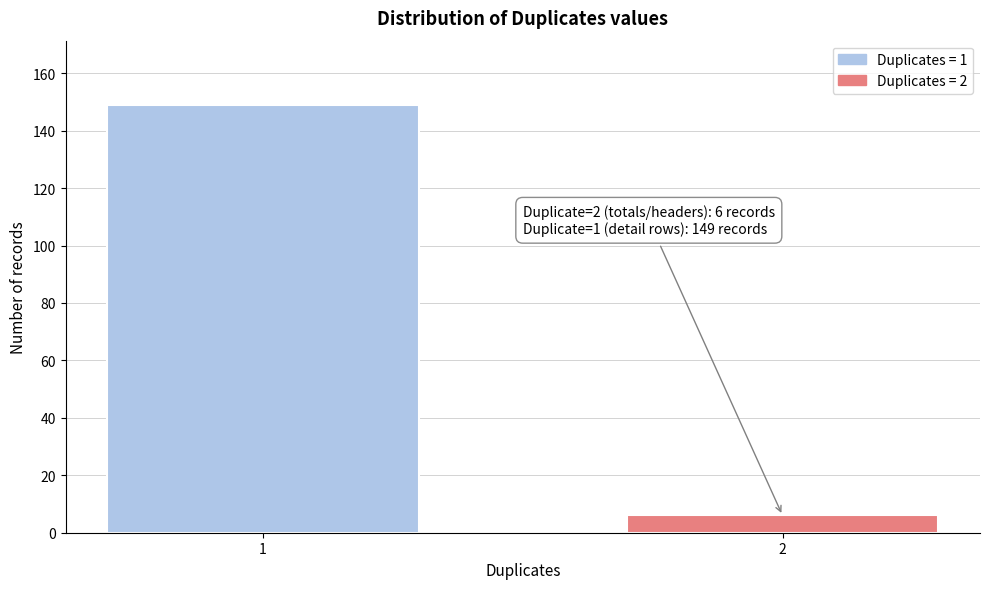

Reading left to right, list all the values displayed in this chart.

1=149	2=6